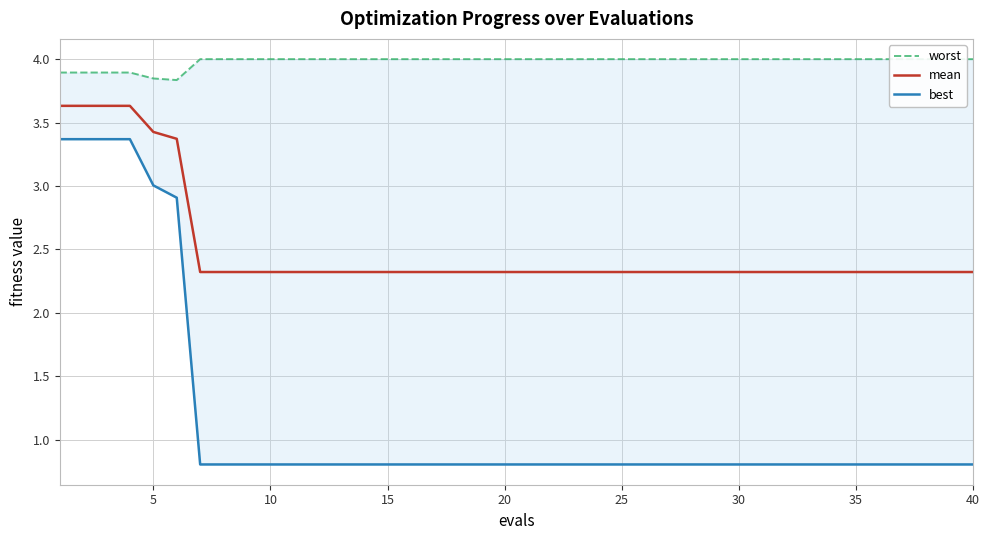

What is the difference between the maximum and minimum values in the mean series?

1.3